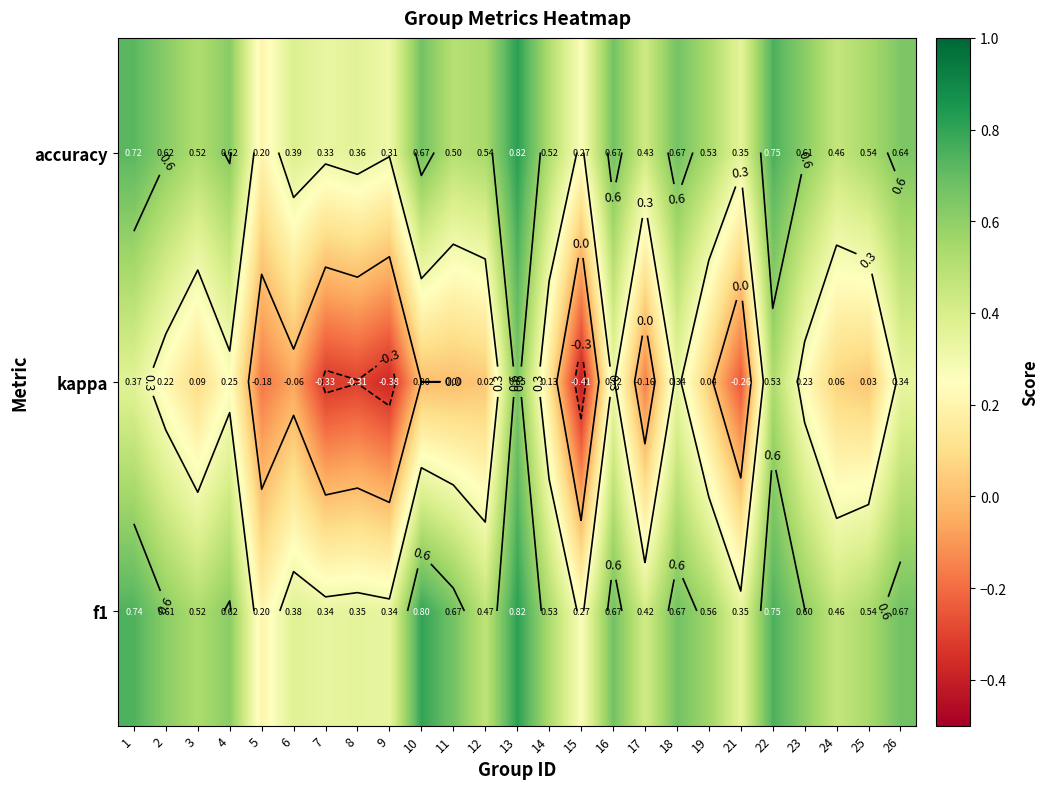

Count the accuracy values in the range 0 to 1.

25